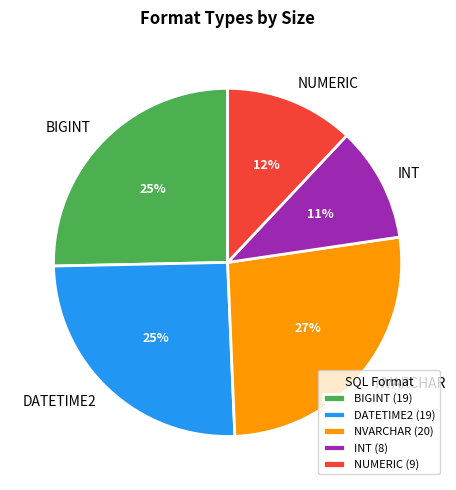

What is the ratio of the value at INT to the value at NUMERIC?

0.9